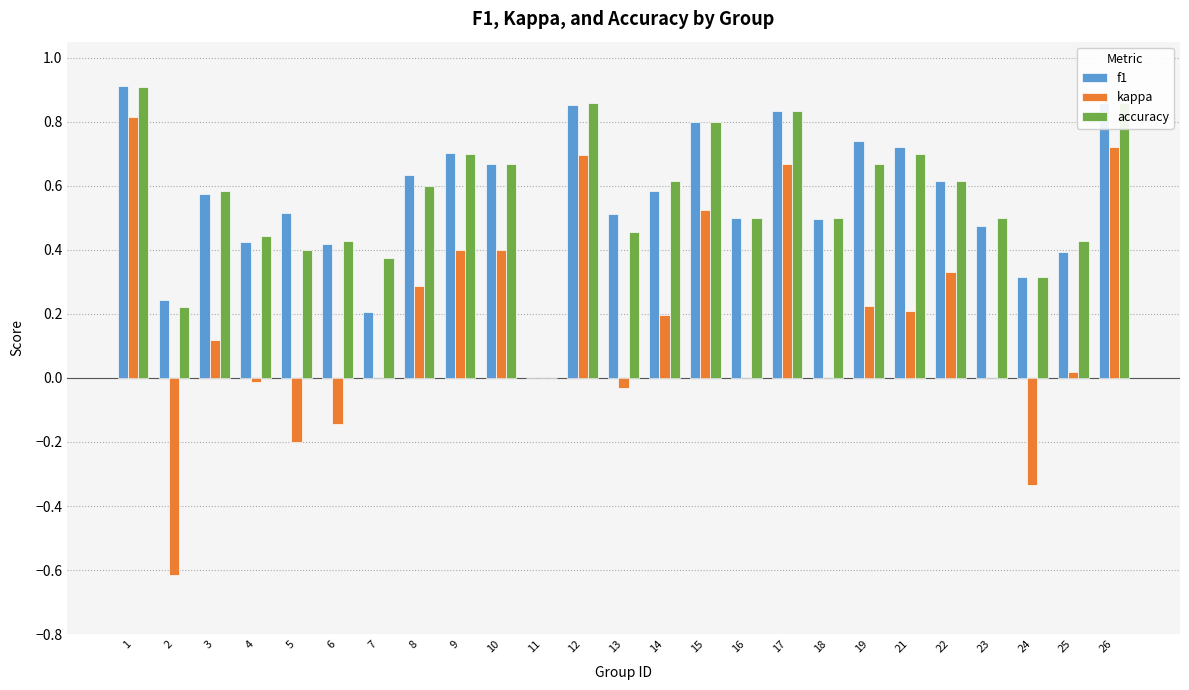

Is it true that accuracy equals 1.6 at 1?

False